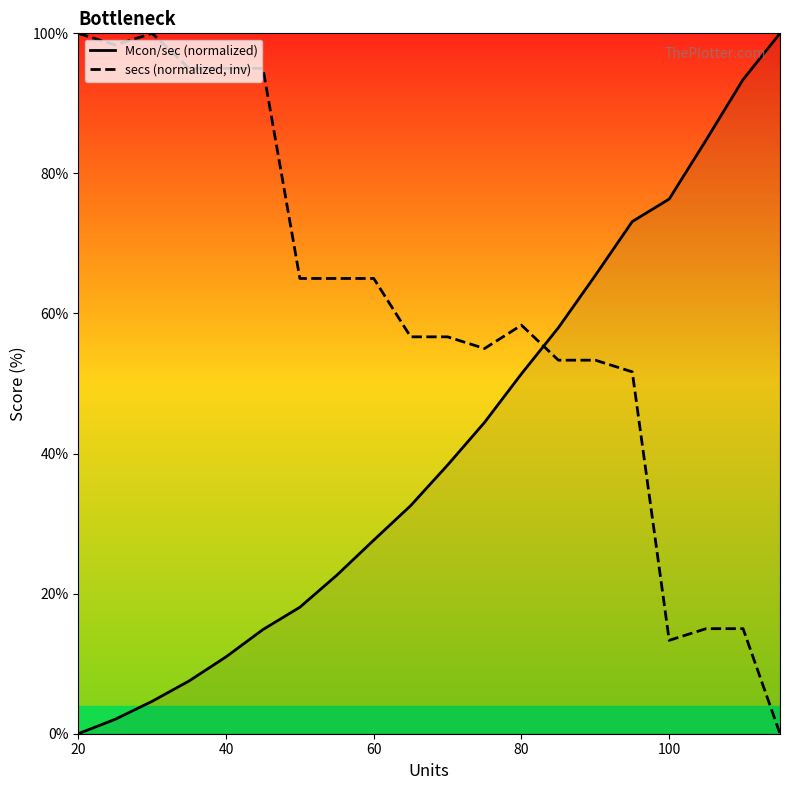

List the series in order of their overall mean, highest first.

secs (normalized, inv), Mcon/sec (normalized)